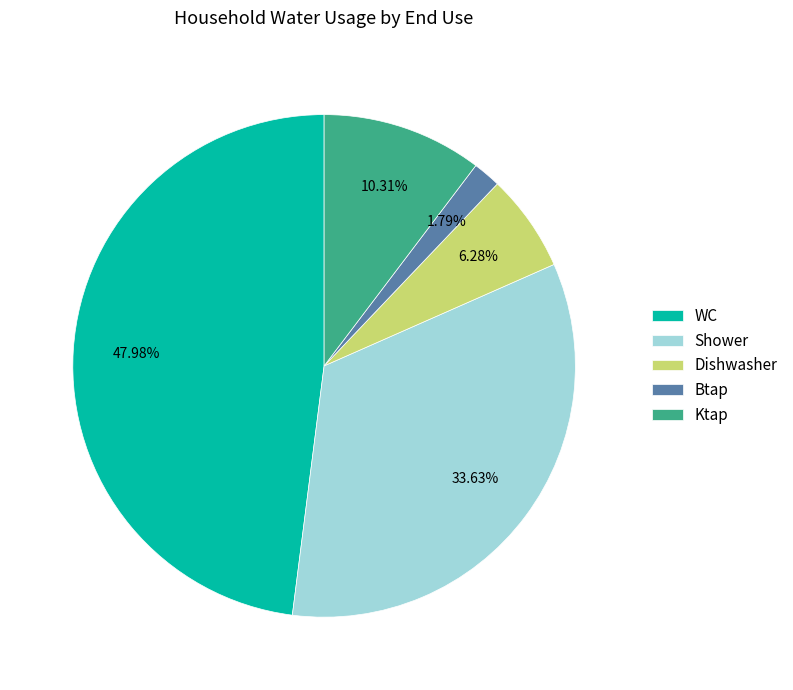

Rank the categories by value from lowest to highest.

Btap, Dishwasher, Ktap, Shower, WC